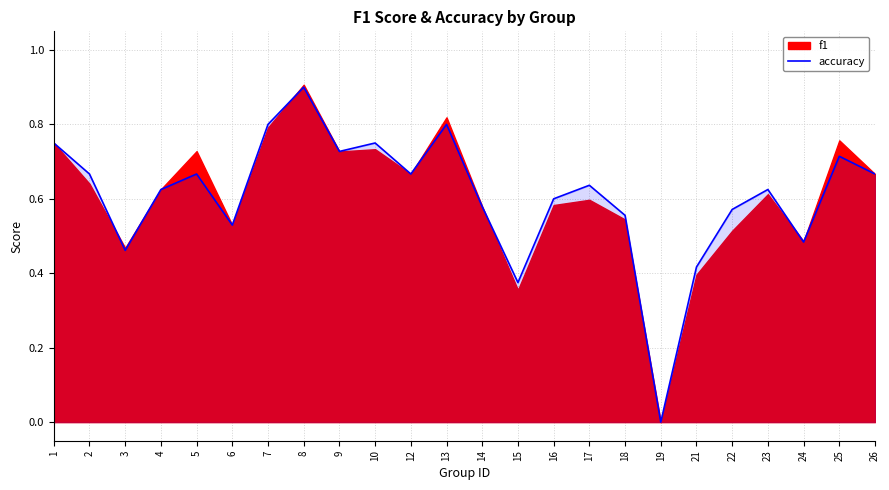

At which category does the chart reach its minimum across all series?

19